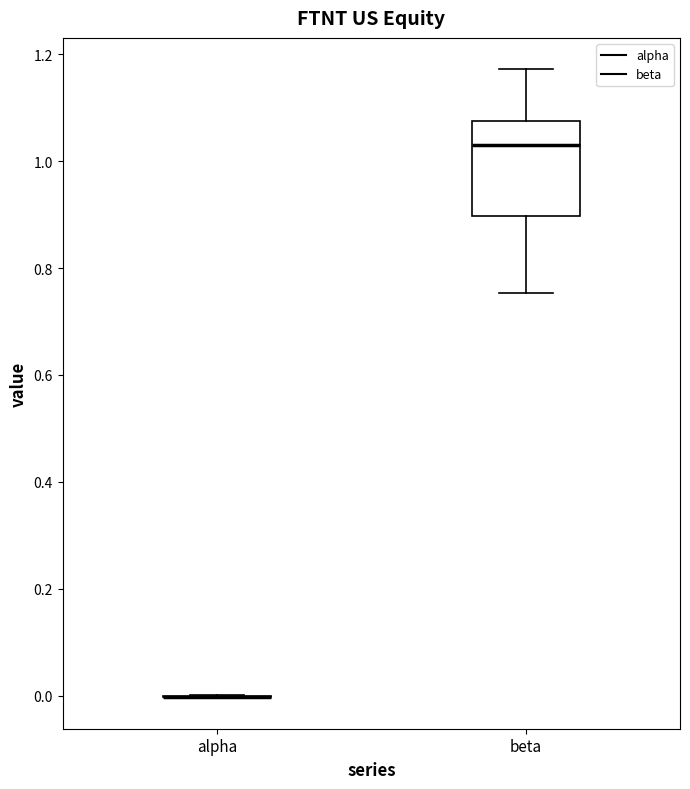

Which box is the tallest, from its lower edge to its upper edge?

beta